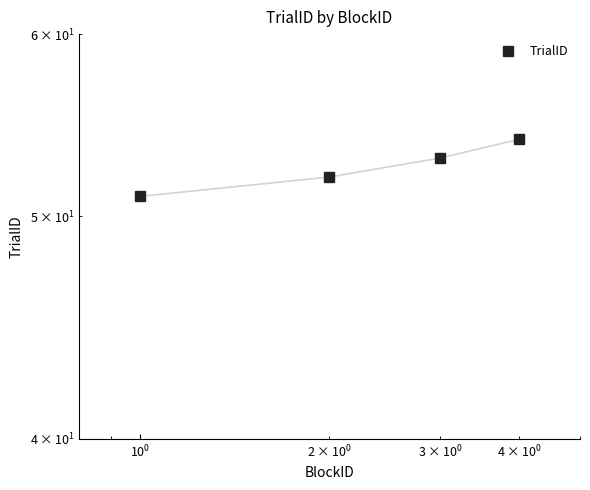

What is the approximate value at $\mathdefault{10^{-2}}$?

51